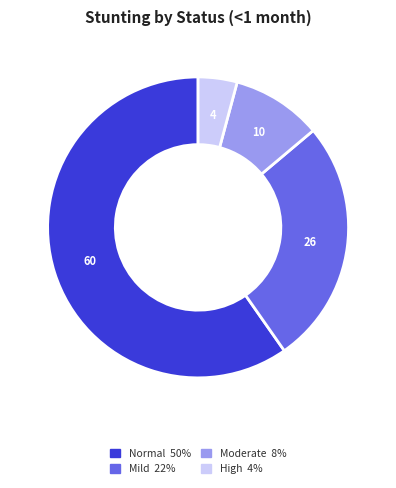

Does any single category account for the majority?

Yes